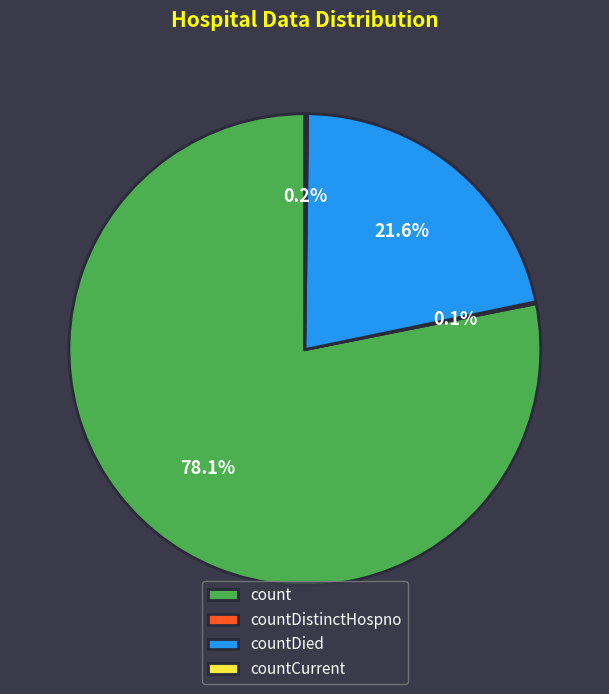

Is it true that count is 87% of the pie?

False